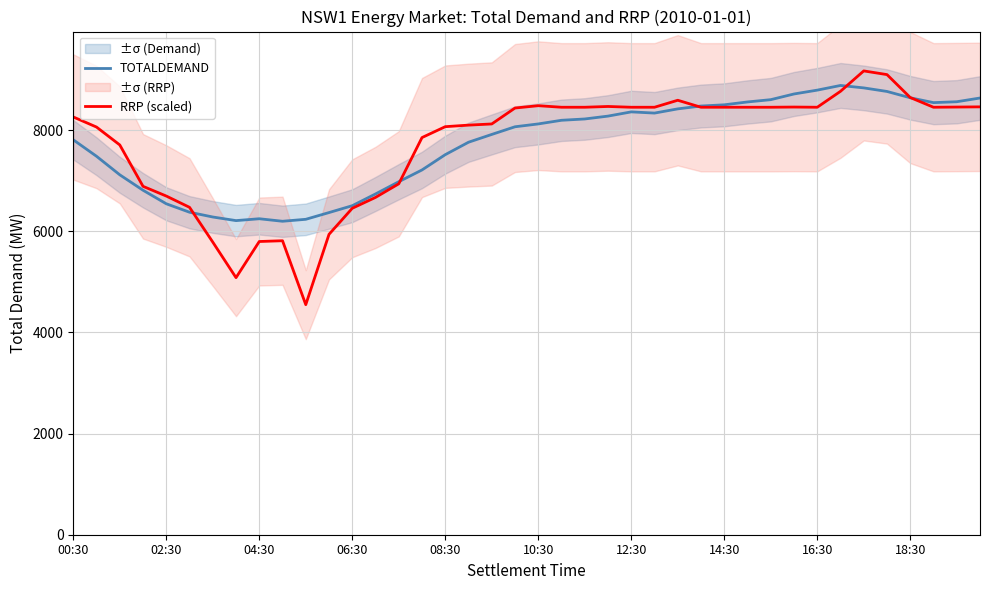

Which series has the widest spread of values?

RRP (scaled)